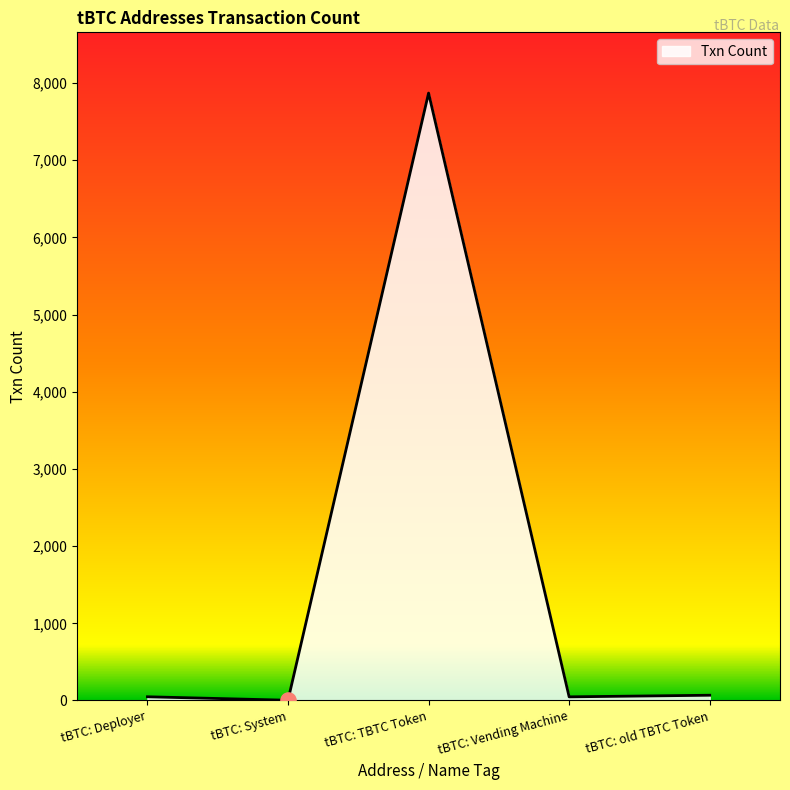

What is the change in value from tBTC: Deployer to tBTC: TBTC Token?

+7822